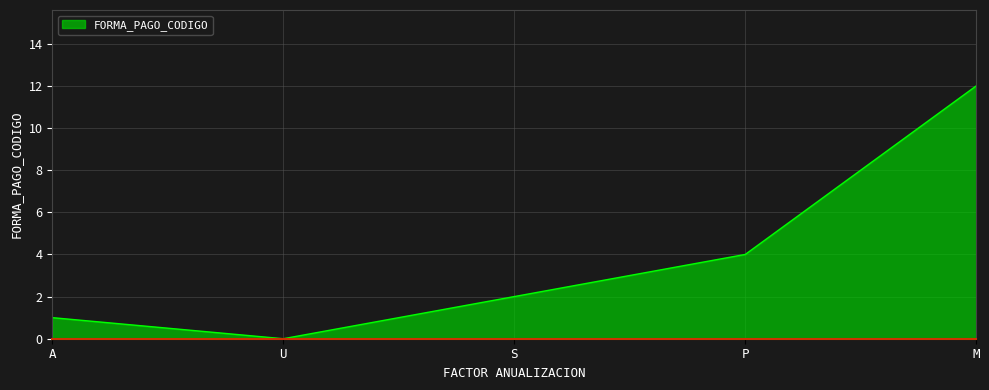

What is the difference between the maximum and minimum values?

12